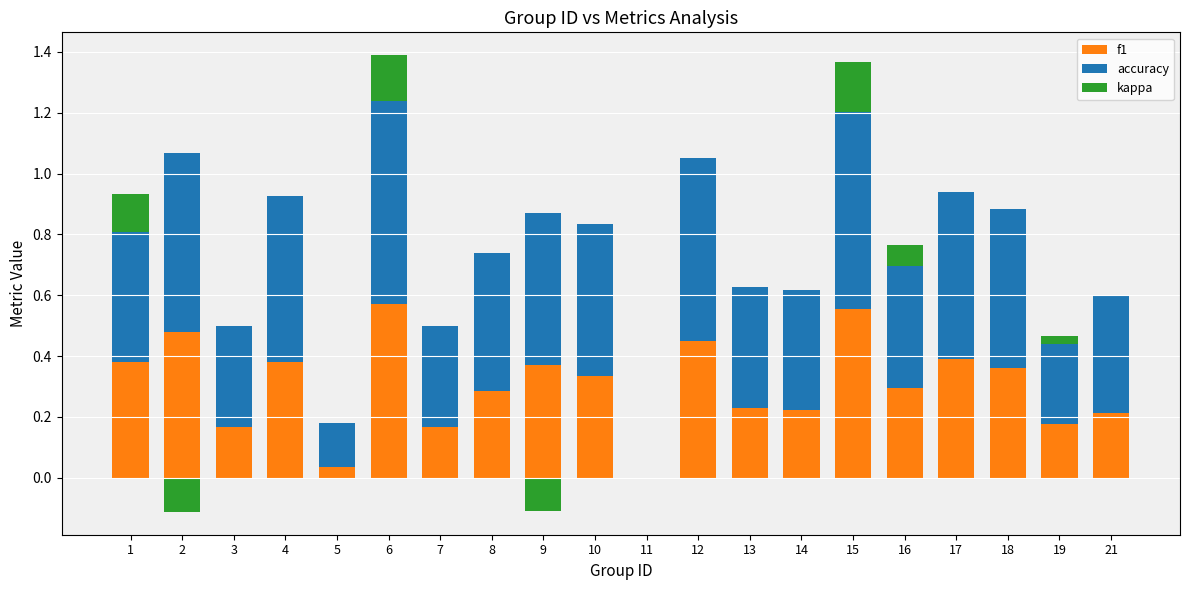

What is the total value across all series at 16?

0.8